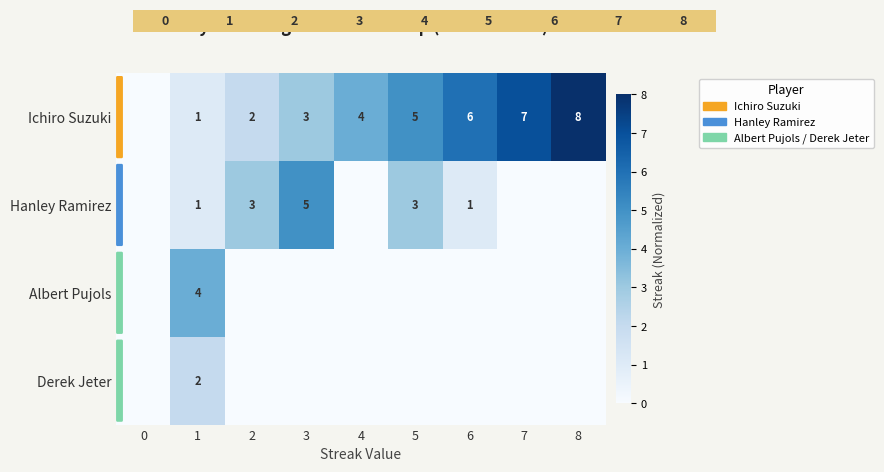

At which label is Hanley Ramirez closest to 2?

1